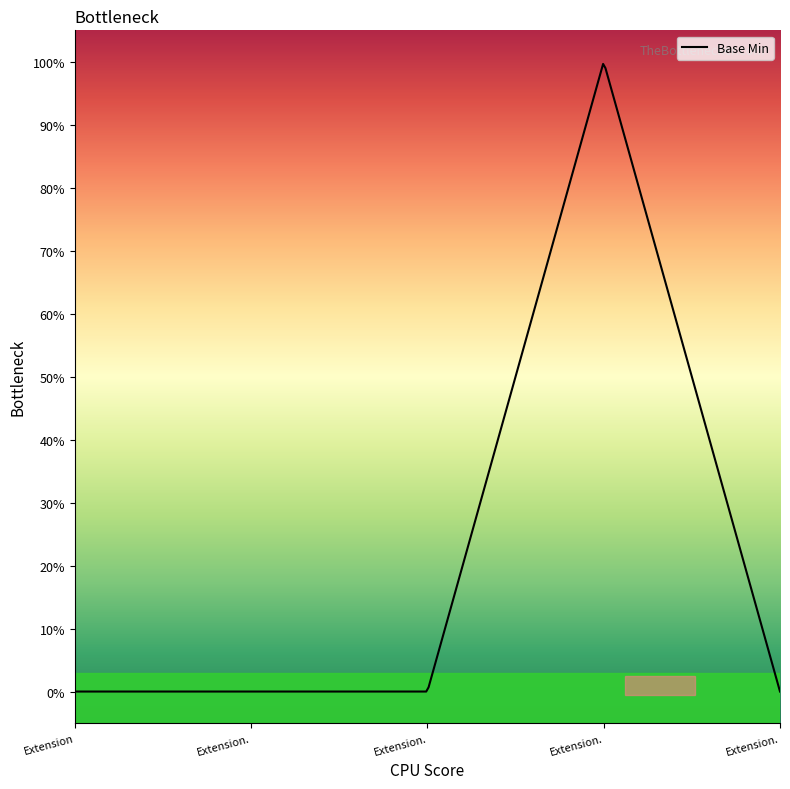

Does the chart display data point markers on the line(s)?

No